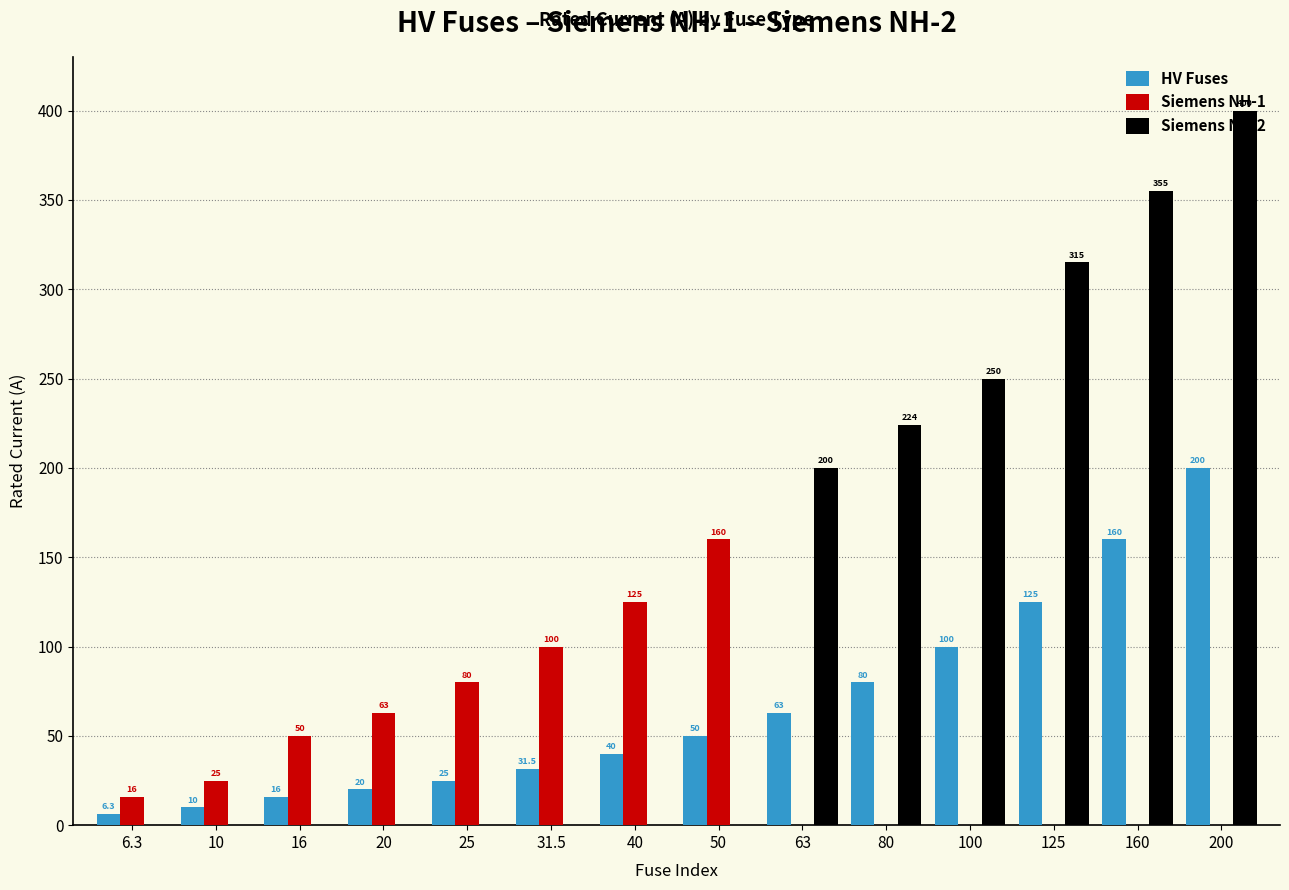

What is the total value across all series at 10?

35.0